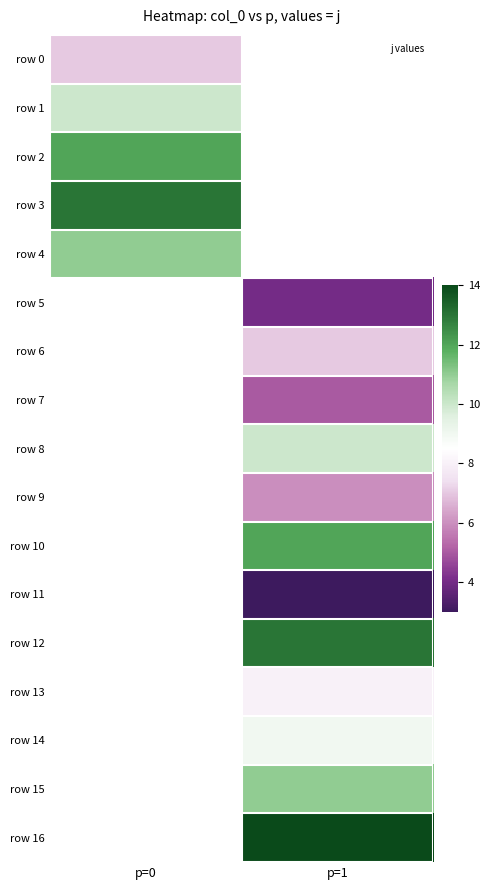

At which label is row 2 closest to 12?

p=0